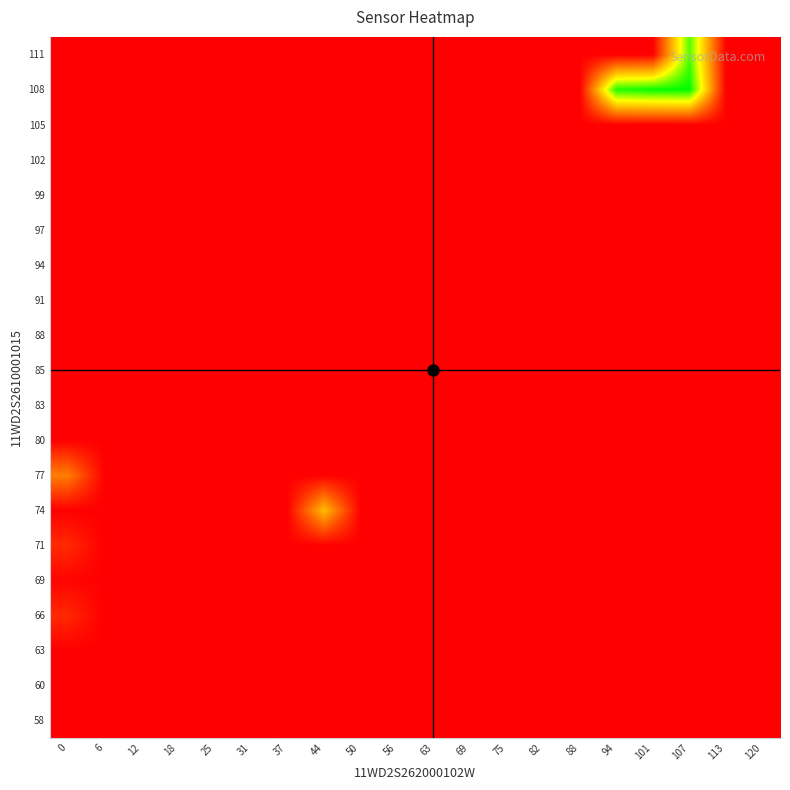

Reading left to right, list all the values displayed in this chart.

58: 0=0.0	6=0.0	12=0.0	18=0.0	25=0.0	31=0.0	37=0.0	44=0.0	50=0.0	56=0.0	63=0.0	69=0.0	75=0.0	82=0.0	88=0.0	94=0.0	101=0.0	107=0.0	113=0.0	120=0.0
60: 0=0.0	6=0.0	12=0.0	18=0.0	25=0.0	31=0.0	37=0.0	44=0.0	50=0.0	56=0.0	63=0.0	69=0.0	75=0.0	82=0.0	88=0.0	94=0.0	101=0.0	107=0.0	113=0.0	120=0.0
63: 0=0.0	6=0.0	12=0.0	18=0.0	25=0.0	31=0.0	37=0.0	44=0.0	50=0.0	56=0.0	63=0.0	69=0.0	75=0.0	82=0.0	88=0.0	94=0.0	101=0.0	107=0.0	113=0.0	120=0.0
66: 0=9.0	6=0.0	12=0.0	18=0.0	25=0.0	31=0.0	37=0.0	44=0.0	50=0.0	56=0.0	63=0.0	69=0.0	75=0.0	82=0.0	88=0.0	94=0.0	101=0.0	107=0.0	113=0.0	120=0.0
69: 0=1.1	6=0.0	12=0.0	18=0.0	25=0.0	31=0.0	37=0.0	44=0.0	50=0.0	56=0.0	63=0.0	69=0.0	75=0.0	82=0.0	88=0.0	94=0.0	101=0.0	107=0.0	113=0.0	120=0.0
71: 0=9.3	6=0.0	12=0.0	18=0.0	25=0.0	31=0.0	37=0.0	44=0.0	50=0.0	56=0.0	63=0.0	69=0.0	75=0.0	82=0.0	88=0.0	94=0.0	101=0.0	107=0.0	113=0.0	120=0.0
74: 0=0.0	6=0.0	12=0.0	18=0.0	25=0.0	31=0.0	37=0.0	44=42.0	50=0.0	56=0.0	63=0.0	69=0.0	75=0.0	82=0.0	88=0.0	94=0.0	101=0.0	107=0.0	113=0.0	120=0.0
77: 0=28.0	6=0.0	12=0.0	18=0.0	25=0.0	31=0.0	37=0.0	44=0.0	50=0.0	56=0.0	63=0.0	69=0.0	75=0.0	82=0.0	88=0.0	94=0.0	101=0.0	107=0.0	113=0.0	120=0.0
80: 0=0.0	6=0.0	12=0.0	18=0.0	25=0.0	31=0.0	37=0.0	44=0.0	50=0.0	56=0.0	63=0.0	69=0.0	75=0.0	82=0.0	88=0.0	94=0.0	101=0.0	107=0.0	113=0.0	120=0.0
83: 0=0.0	6=0.0	12=0.0	18=0.0	25=0.0	31=0.0	37=0.0	44=0.0	50=0.0	56=0.0	63=0.0	69=0.0	75=0.0	82=0.0	88=0.0	94=0.0	101=0.0	107=0.0	113=0.0	120=0.0
85: 0=0.0	6=0.0	12=0.0	18=0.0	25=0.0	31=0.0	37=0.0	44=0.0	50=0.0	56=0.0	63=0.0	69=0.0	75=0.0	82=0.0	88=0.0	94=0.0	101=0.0	107=0.0	113=0.0	120=0.0
88: 0=0.0	6=0.0	12=0.0	18=0.0	25=0.0	31=0.0	37=0.0	44=0.0	50=0.0	56=0.0	63=0.0	69=0.0	75=0.0	82=0.0	88=0.0	94=0.0	101=0.0	107=0.0	113=0.0	120=0.0
91: 0=0.0	6=0.0	12=0.0	18=0.0	25=0.0	31=0.0	37=0.0	44=0.0	50=0.0	56=0.0	63=0.0	69=0.0	75=0.0	82=0.0	88=0.0	94=0.0	101=0.0	107=0.0	113=0.0	120=0.0
94: 0=0.0	6=0.0	12=0.0	18=0.0	25=0.0	31=0.0	37=0.0	44=0.0	50=0.0	56=0.0	63=0.0	69=0.0	75=0.0	82=0.0	88=0.0	94=0.0	101=0.0	107=0.0	113=0.0	120=0.0
97: 0=0.0	6=0.0	12=0.0	18=0.0	25=0.0	31=0.0	37=0.0	44=0.0	50=0.0	56=0.0	63=0.0	69=0.0	75=0.0	82=0.0	88=0.0	94=0.0	101=0.0	107=0.0	113=0.0	120=0.0
99: 0=0.0	6=0.0	12=0.0	18=0.0	25=0.0	31=0.0	37=0.0	44=0.0	50=0.0	56=0.0	63=0.0	69=0.0	75=0.0	82=0.0	88=0.0	94=0.0	101=0.0	107=0.0	113=0.0	120=0.0
102: 0=0.0	6=0.0	12=0.0	18=0.0	25=0.0	31=0.0	37=0.0	44=0.0	50=0.0	56=0.0	63=0.0	69=0.0	75=0.0	82=0.0	88=0.0	94=0.0	101=0.0	107=0.0	113=0.0	120=0.0
105: 0=0.0	6=0.0	12=0.0	18=0.0	25=0.0	31=0.0	37=0.0	44=0.0	50=0.0	56=0.0	63=0.0	69=0.0	75=0.0	82=0.0	88=0.0	94=0.0	101=0.0	107=0.0	113=0.0	120=0.0
108: 0=0.0	6=0.0	12=0.0	18=0.0	25=0.0	31=0.0	37=0.0	44=0.0	50=0.0	56=0.0	63=0.0	69=0.0	75=0.0	82=0.0	88=0.0	94=81.0	101=84.0	107=85.0	113=0.0	120=0.0
111: 0=0.0	6=0.0	12=0.0	18=0.0	25=0.0	31=0.0	37=0.0	44=0.0	50=0.0	56=0.0	63=0.0	69=0.0	75=0.0	82=0.0	88=0.0	94=0.0	101=0.0	107=75.3	113=0.0	120=0.0